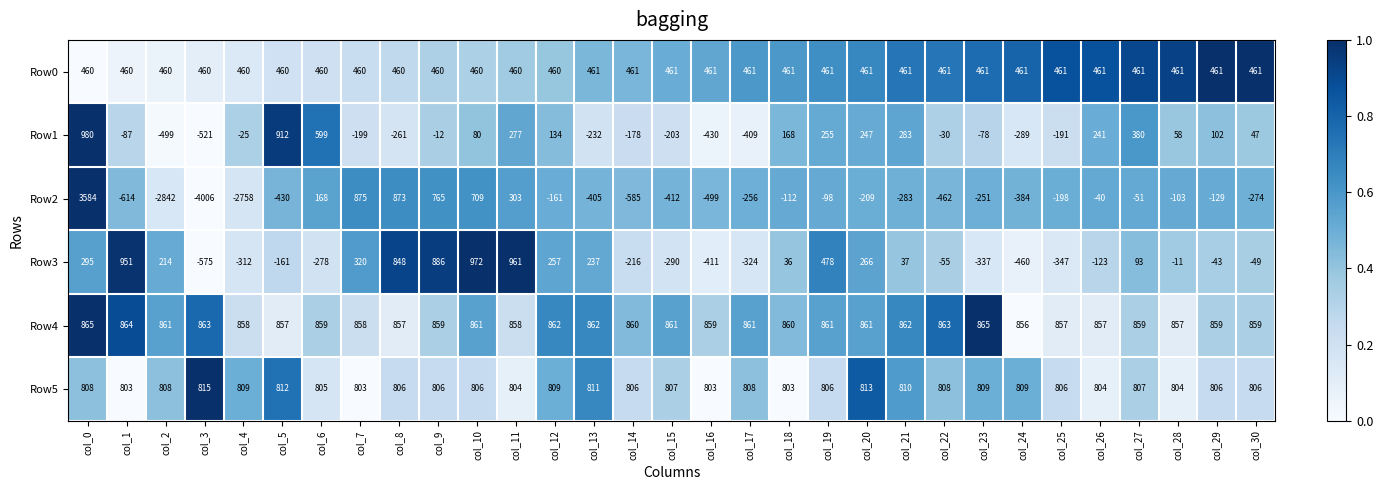

What is the sum of all Row4 values?

26661